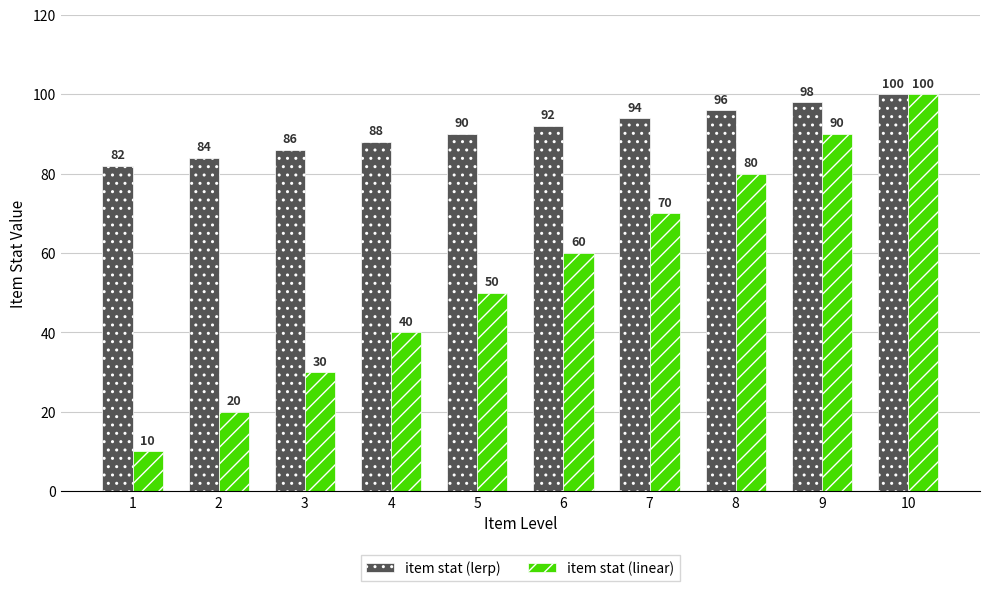

How many bars are there in total?

20